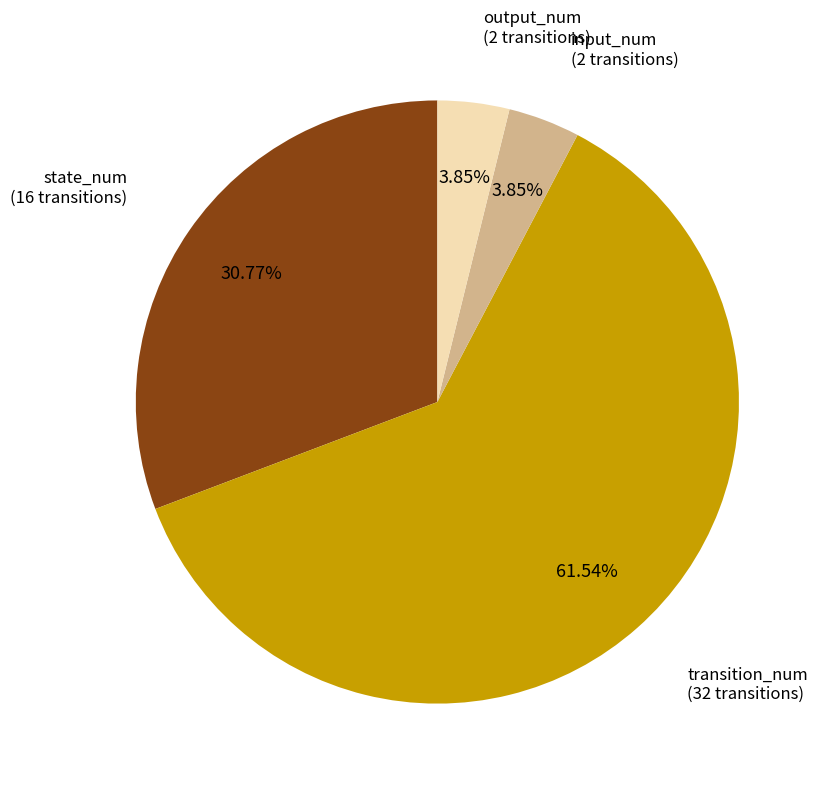

Is there a majority slice in this chart?

Yes